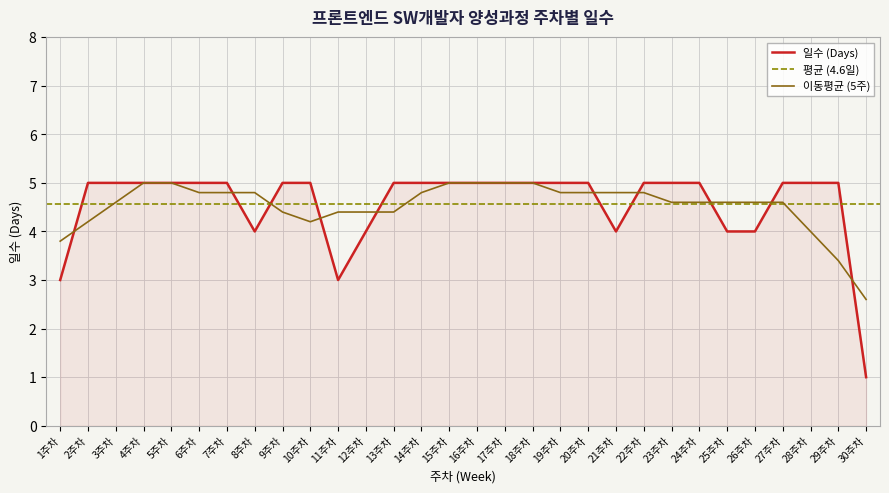

At which category does the chart reach its peak across all series?

2주차